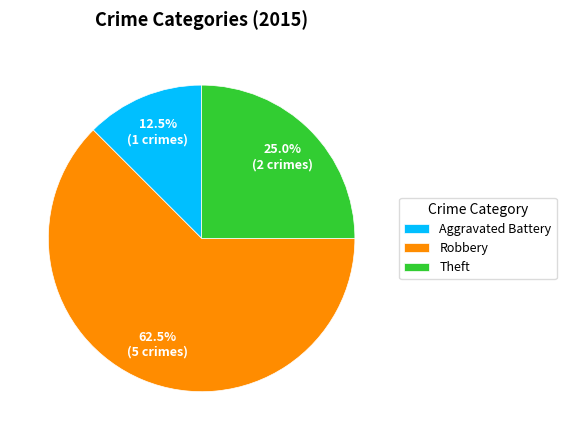

To the nearest percent, what is the combined percentage of Aggravated Battery and Robbery?

75%